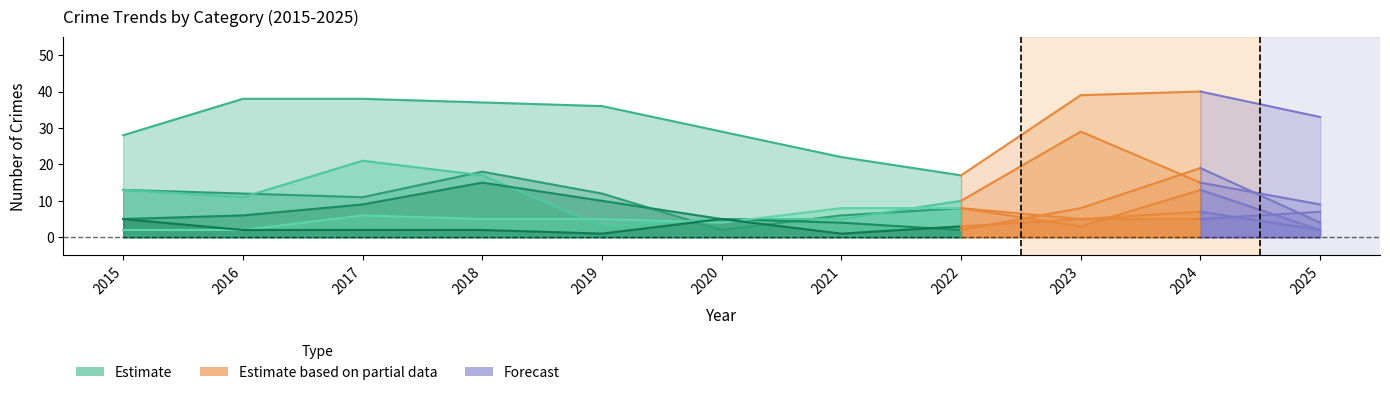

Which has a higher value, 2015 or 2020?

2020